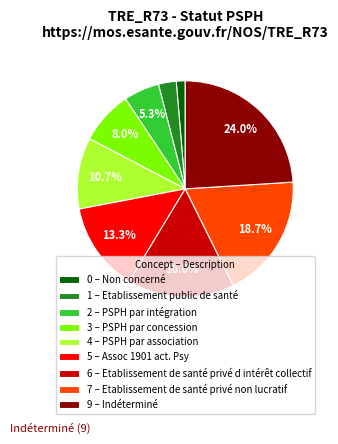

Does 4 – PSPH par association account for over 50% of the chart?

No